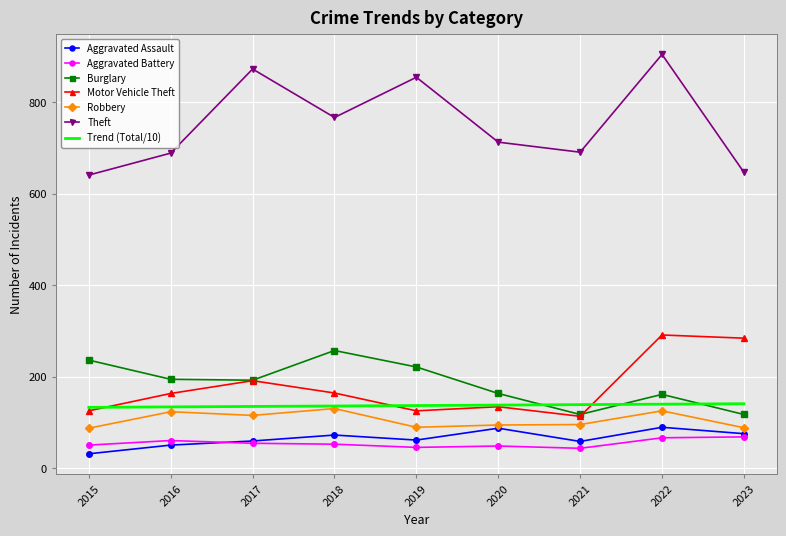

Is the value of Motor Vehicle Theft at 2021 greater than the value of Burglary at 2016?

No